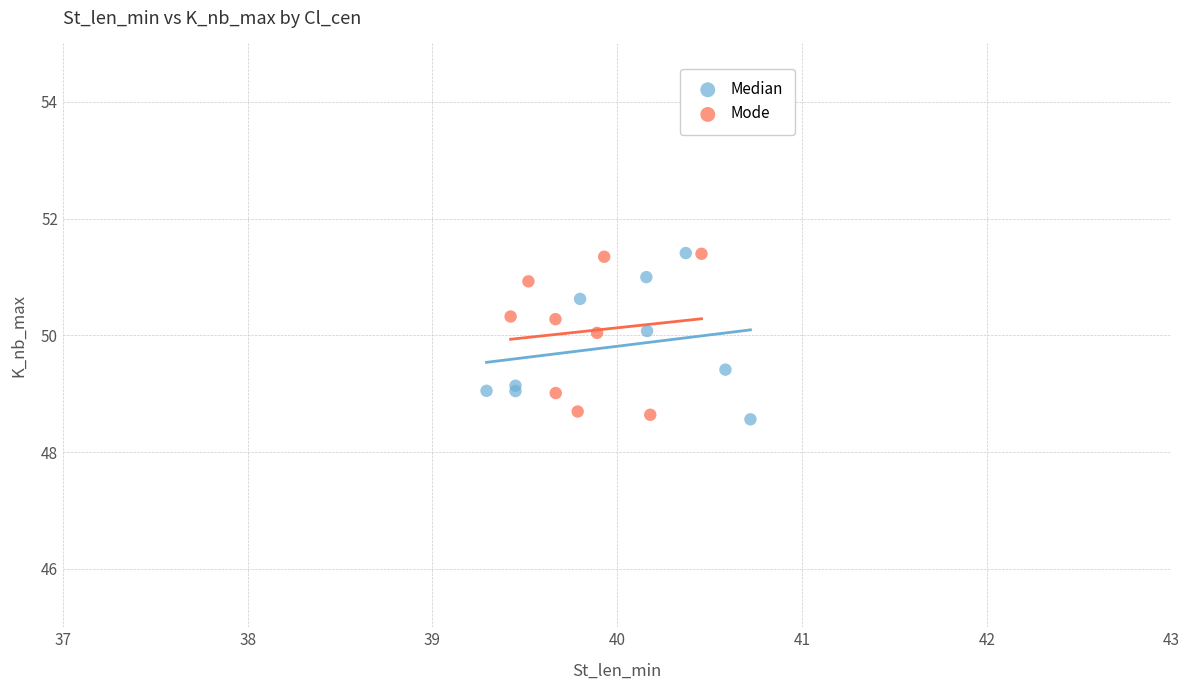

What are all the series names shown in the legend?

Median, Mode